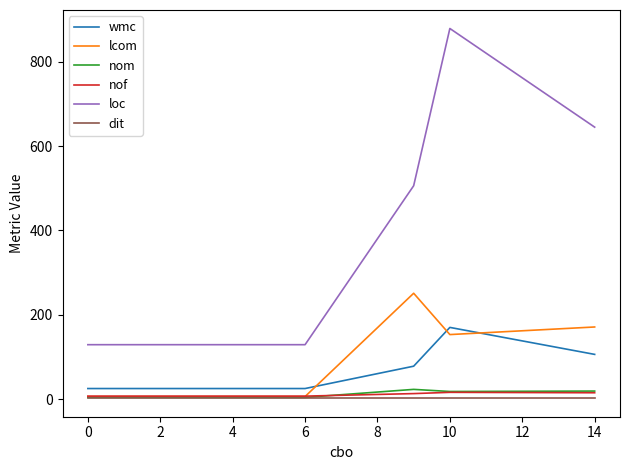

Which series has the largest total across all categories?

loc